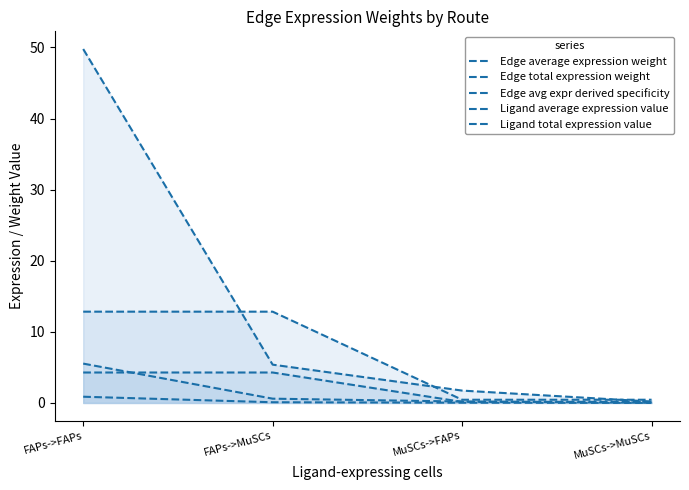

How many data points in Edge total expression weight are less than 5?

2